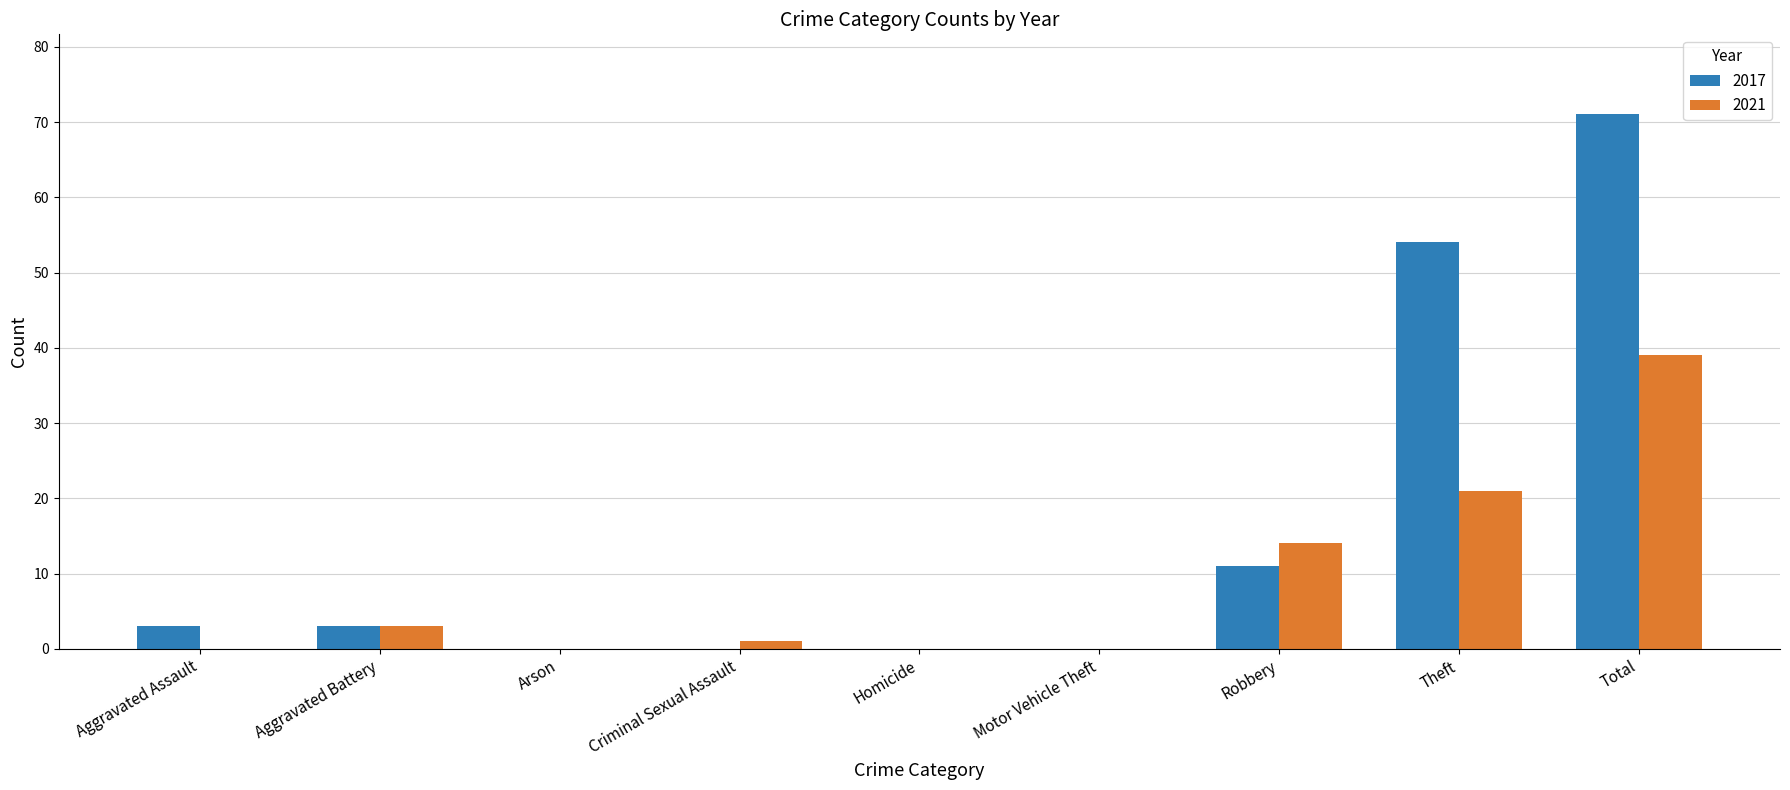

What is the average value of the 2017 series?

16